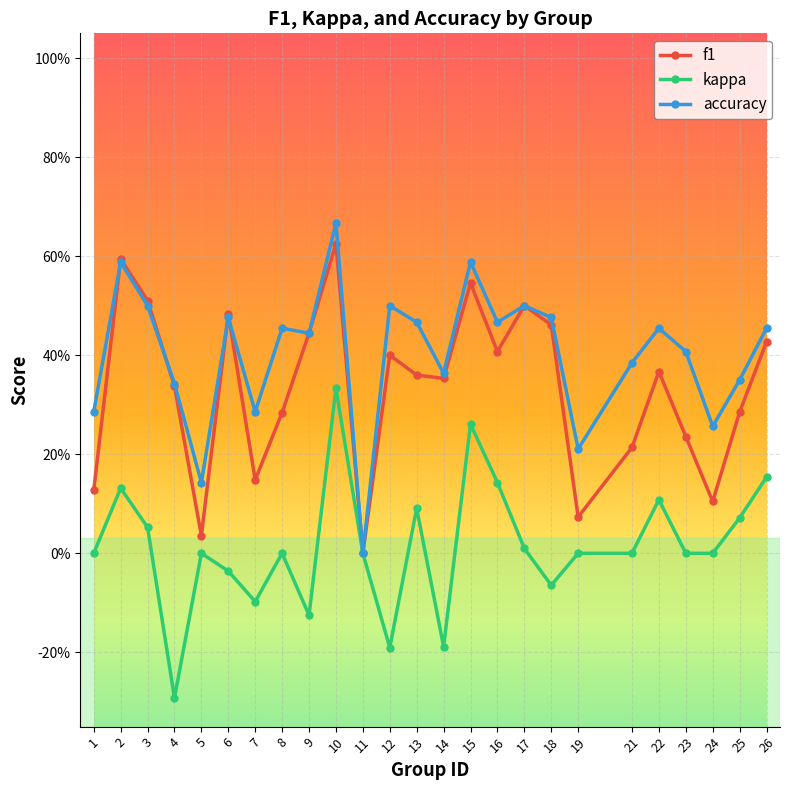

Rank the series by their average value, from highest to lowest.

accuracy, f1, kappa